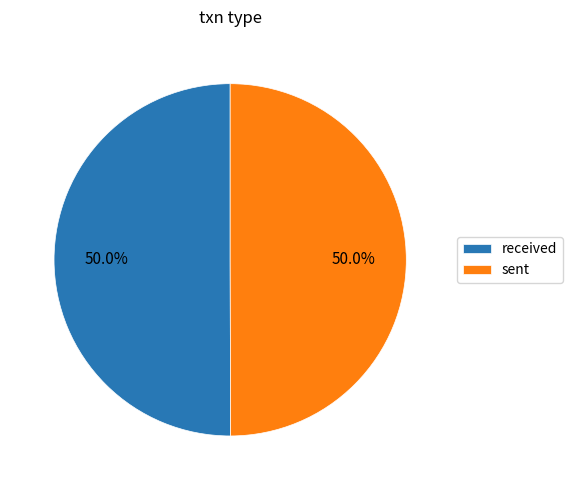

True or false: received accounts for 58% of the total.

False